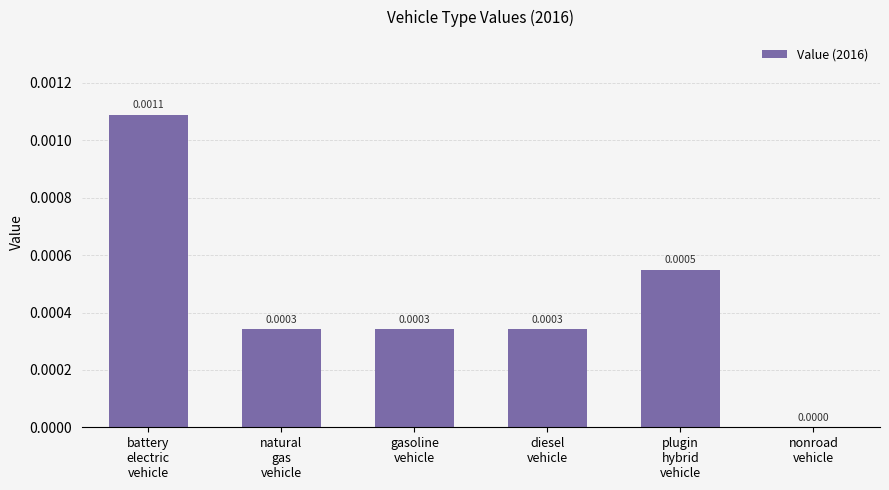

True or false: the data shows 0.0 at nonroad
vehicle.

True